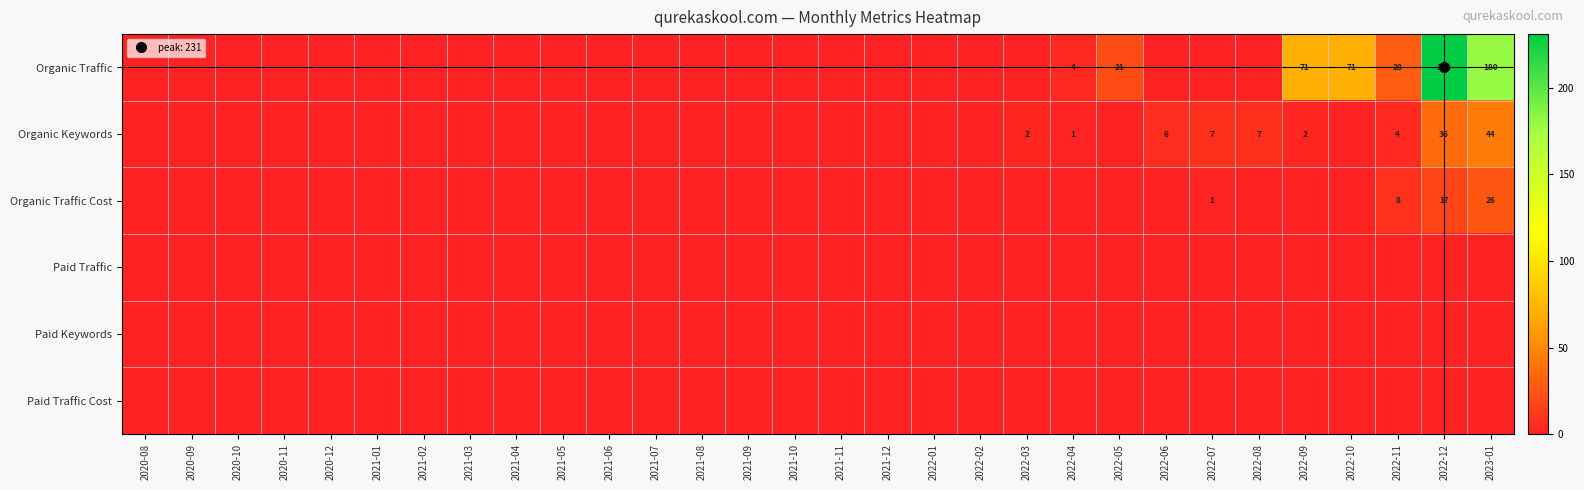

Between 2020-09 and 2022-08, which series saw the biggest shift?

Organic Keywords